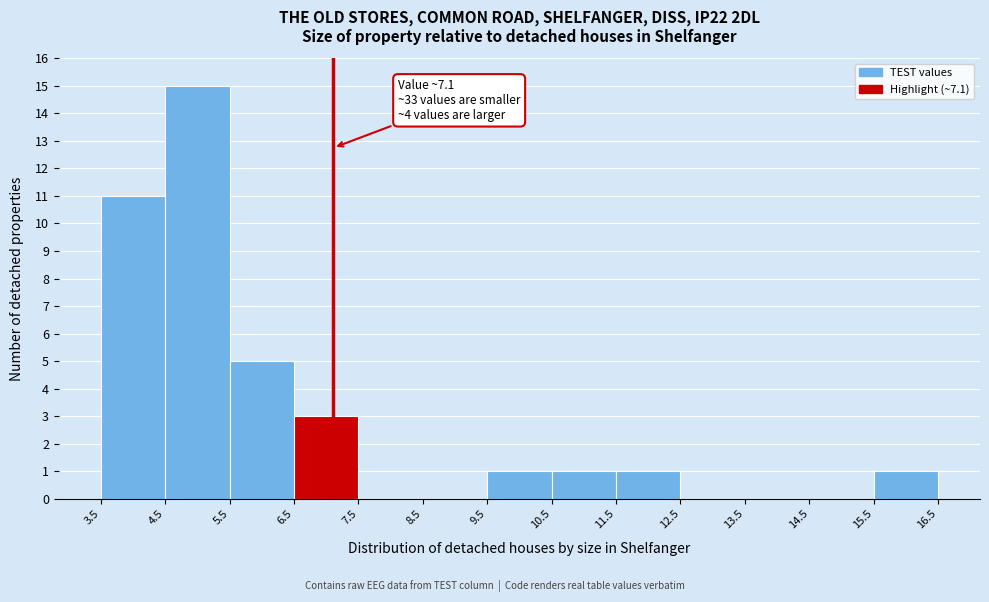

Which range on the x-axis has the tallest bar?

4.5 to 5.5